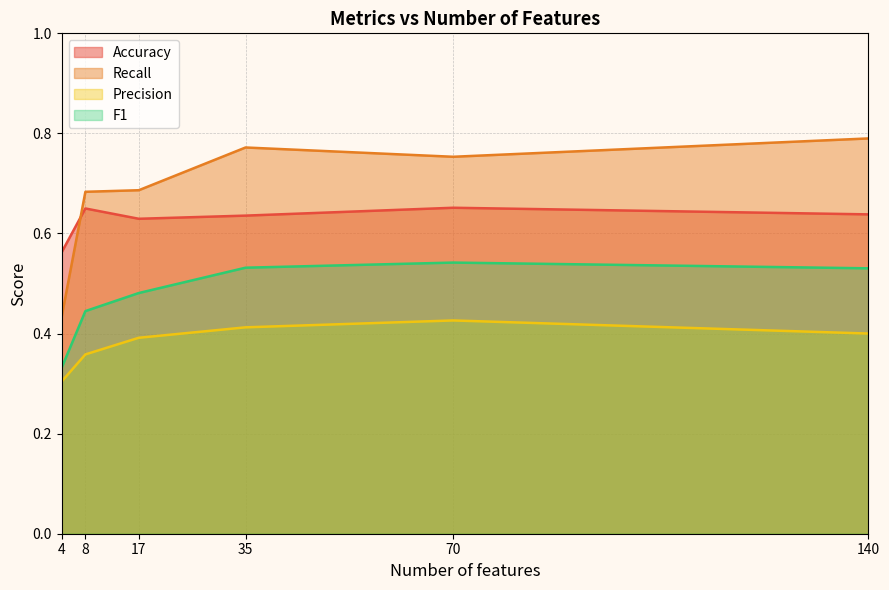

Which series has the largest total across all categories?

Recall